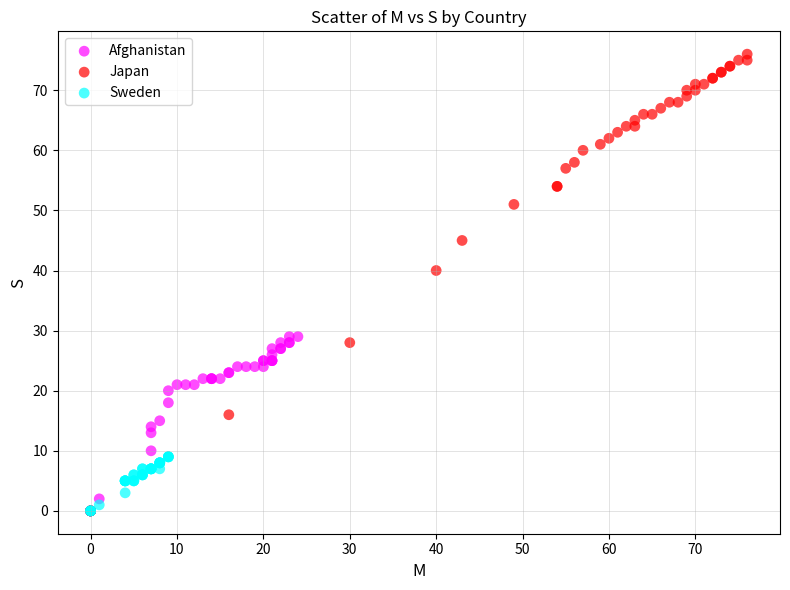

Which series reaches the maximum Y coordinate?

Japan